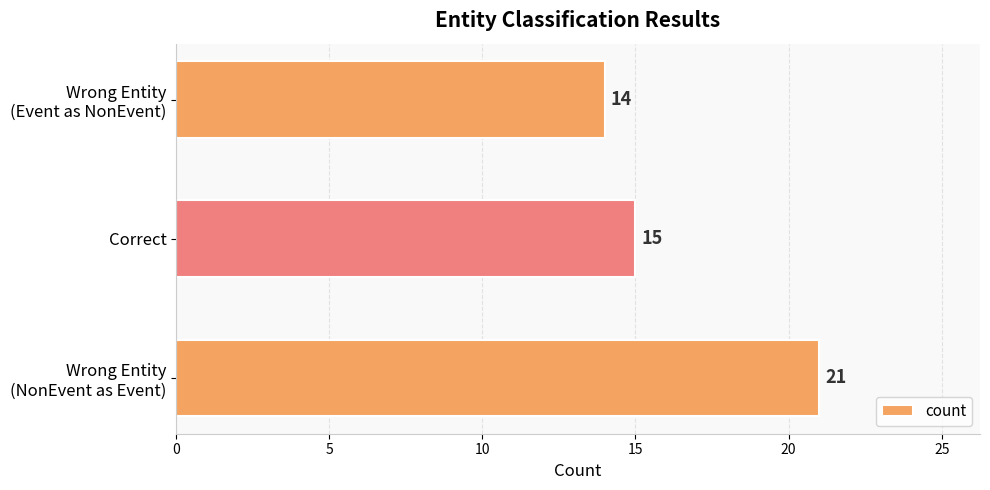

What is the sum of all values?

50